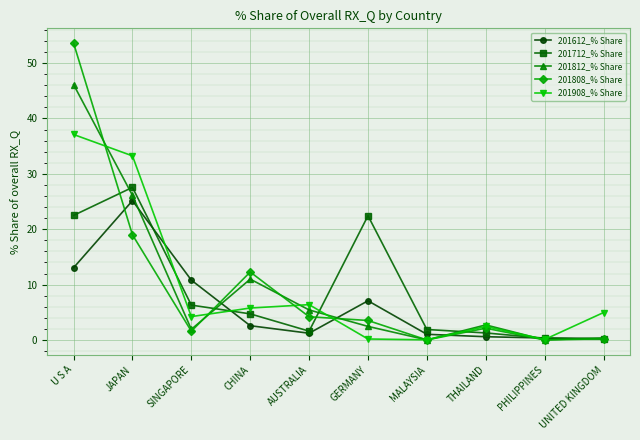

The value of 201908_% Share at UNITED KINGDOM is 4.9. True or false?

True